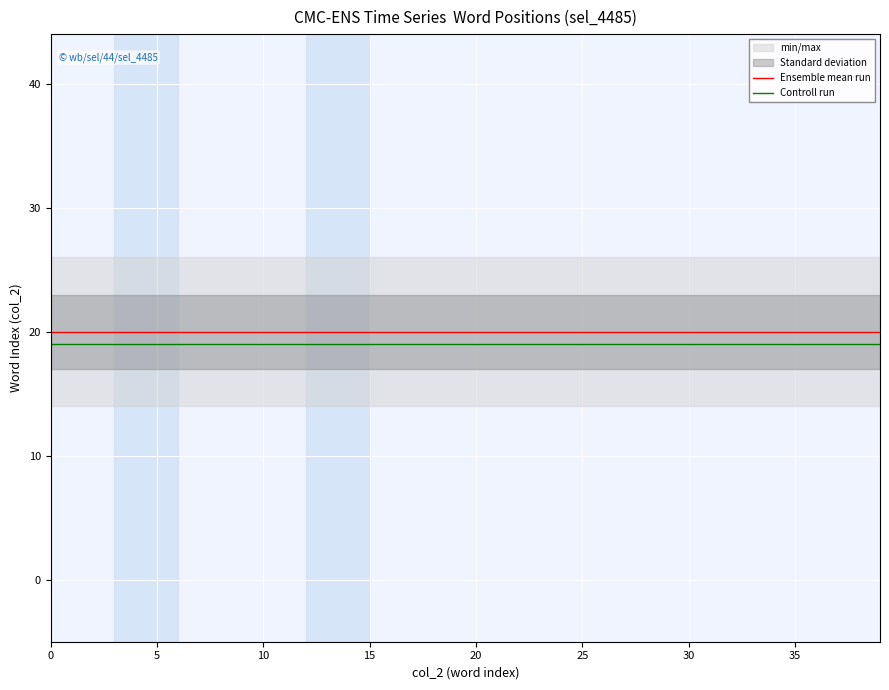

What is the spread (max minus min) of values at 26?

1